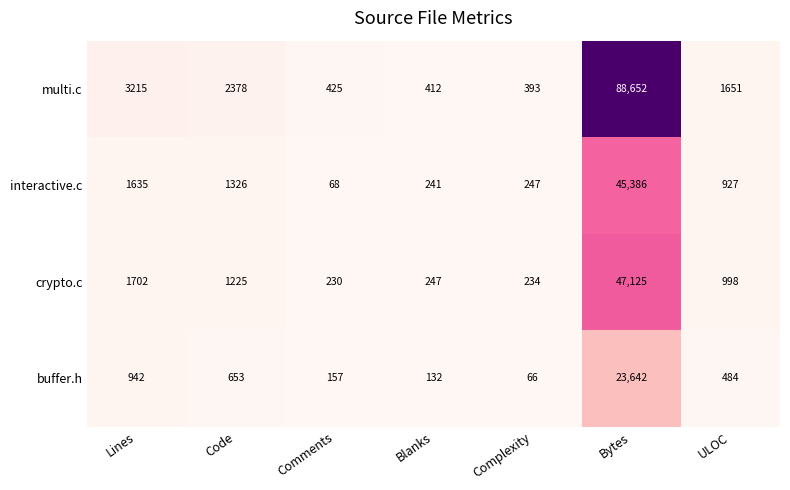

At which category does the chart reach its peak across all series?

Bytes